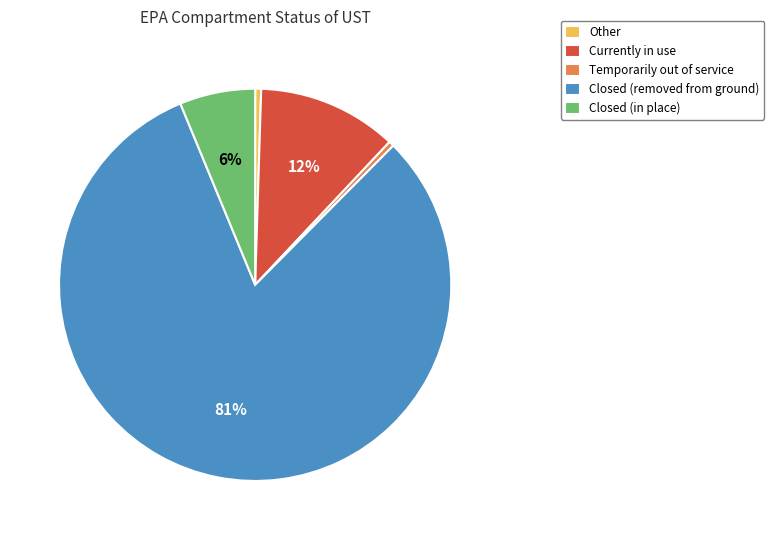

Is there any slice that represents more than half of the pie?

Yes